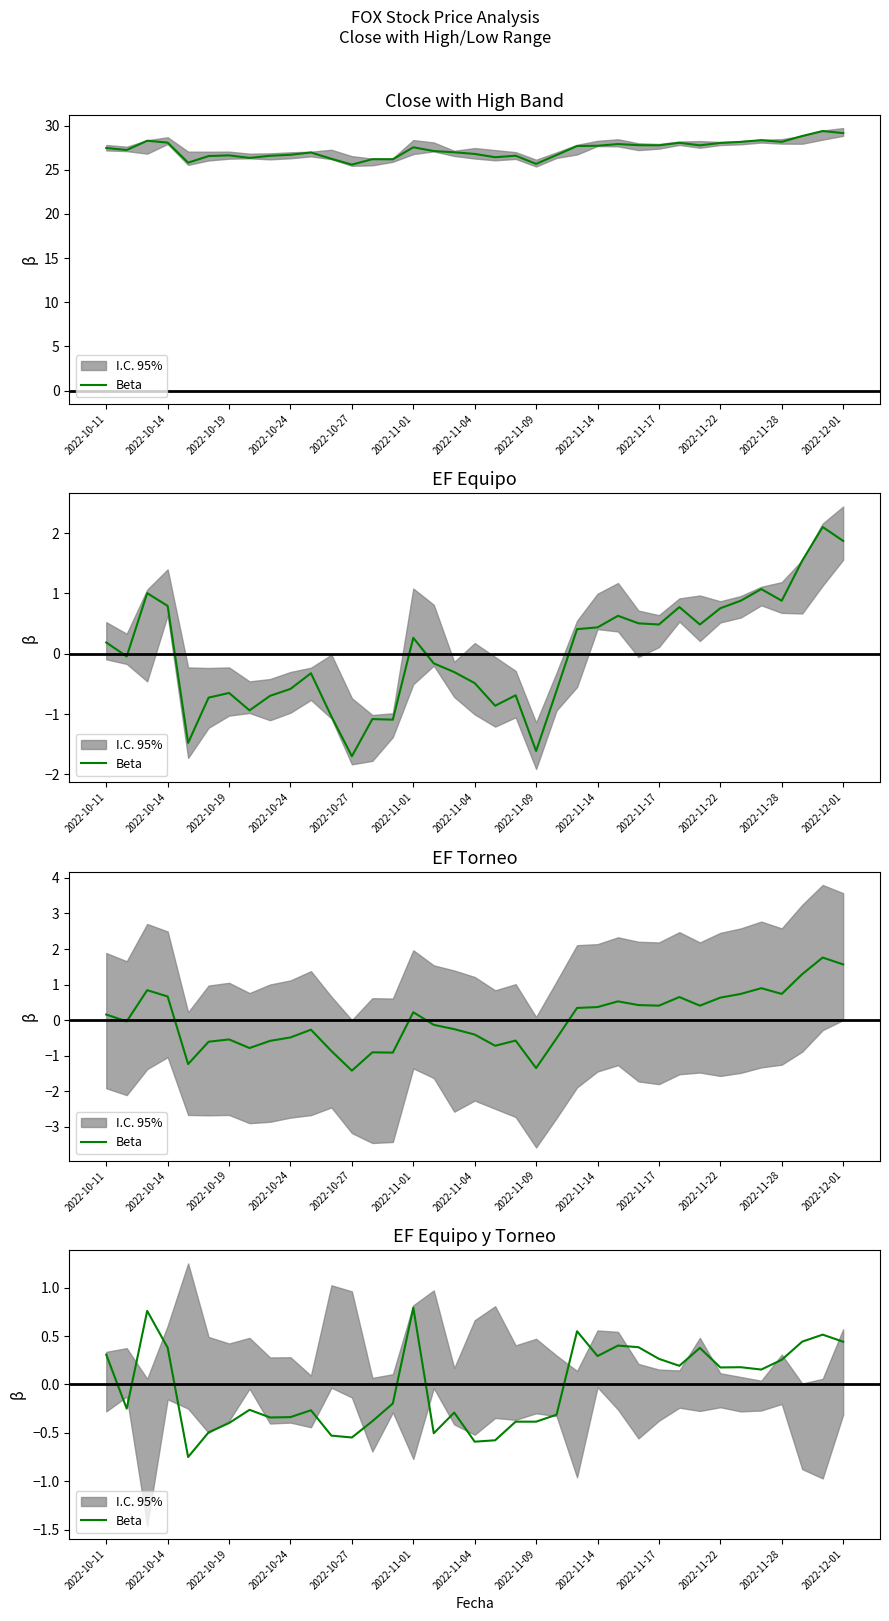

What is the approximate value at 29?

0.4